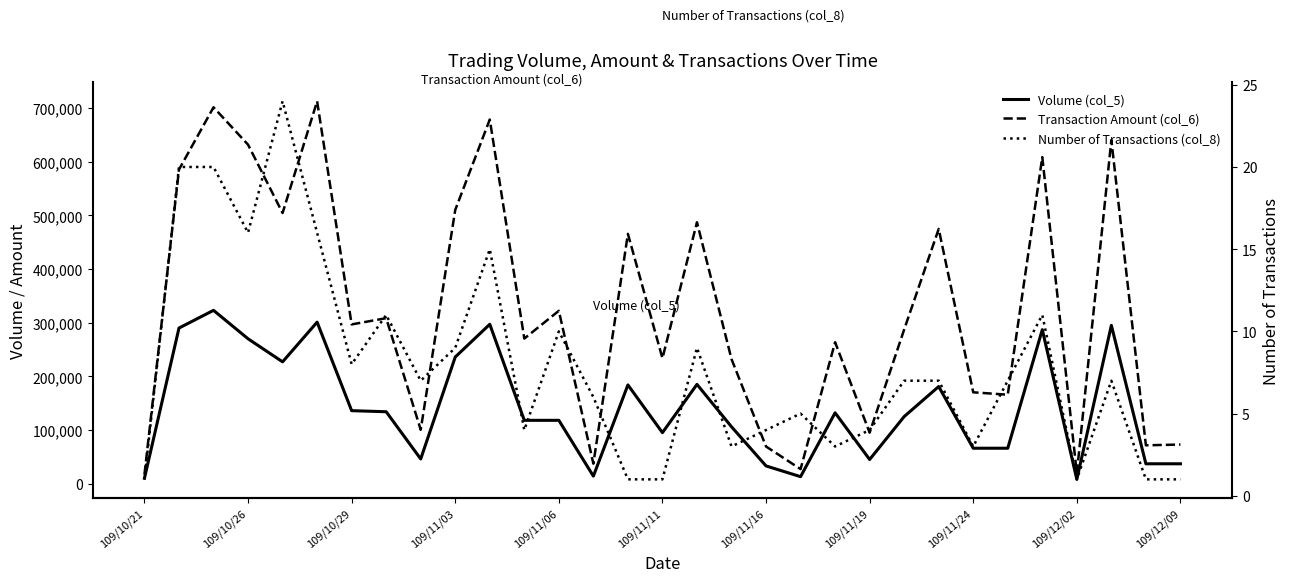

What is the total value across all series at 26?

895581